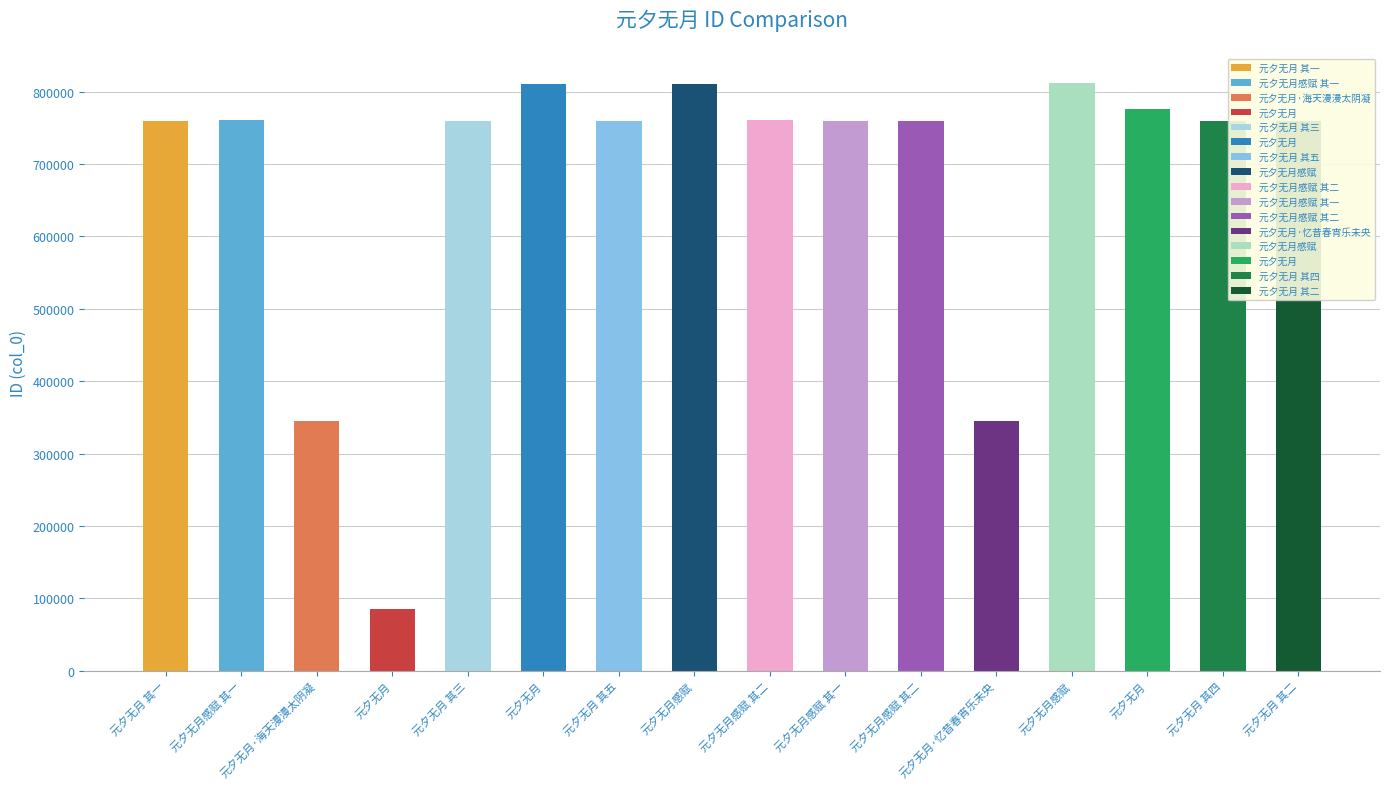

What is the label of the 7th bar from the left?

元夕无月 其五